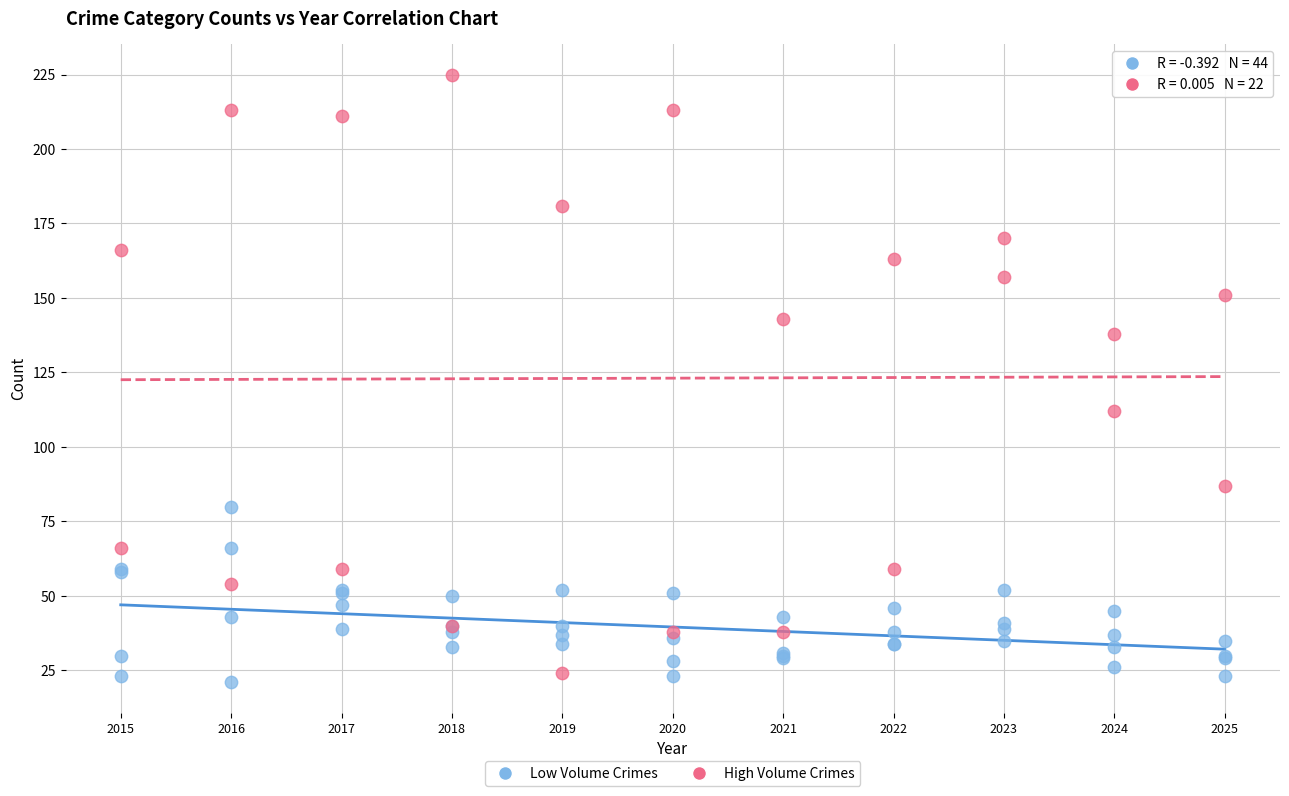

Which series has the widest spread of Y values?

High Volume Crimes